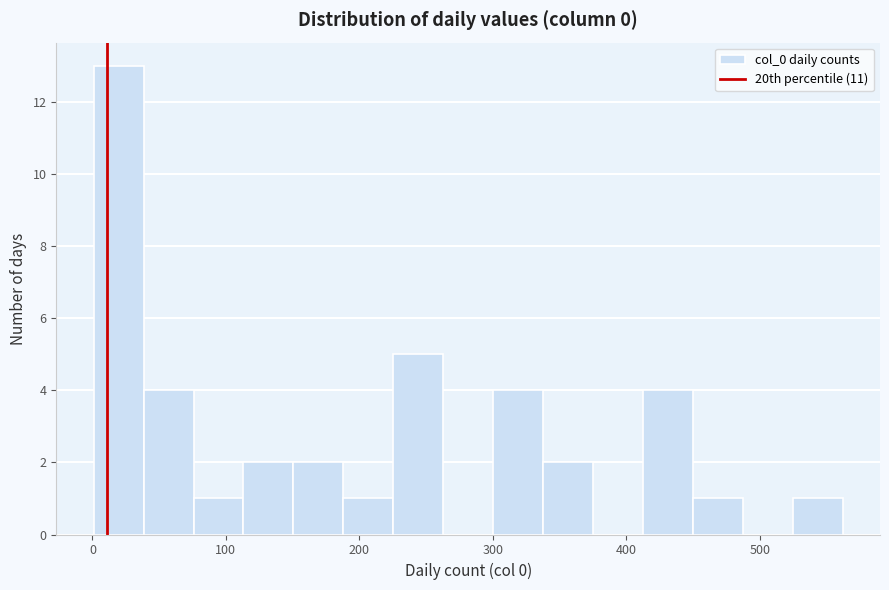

Read against the x-axis, roughly where is the centre of the tallest bar?

20